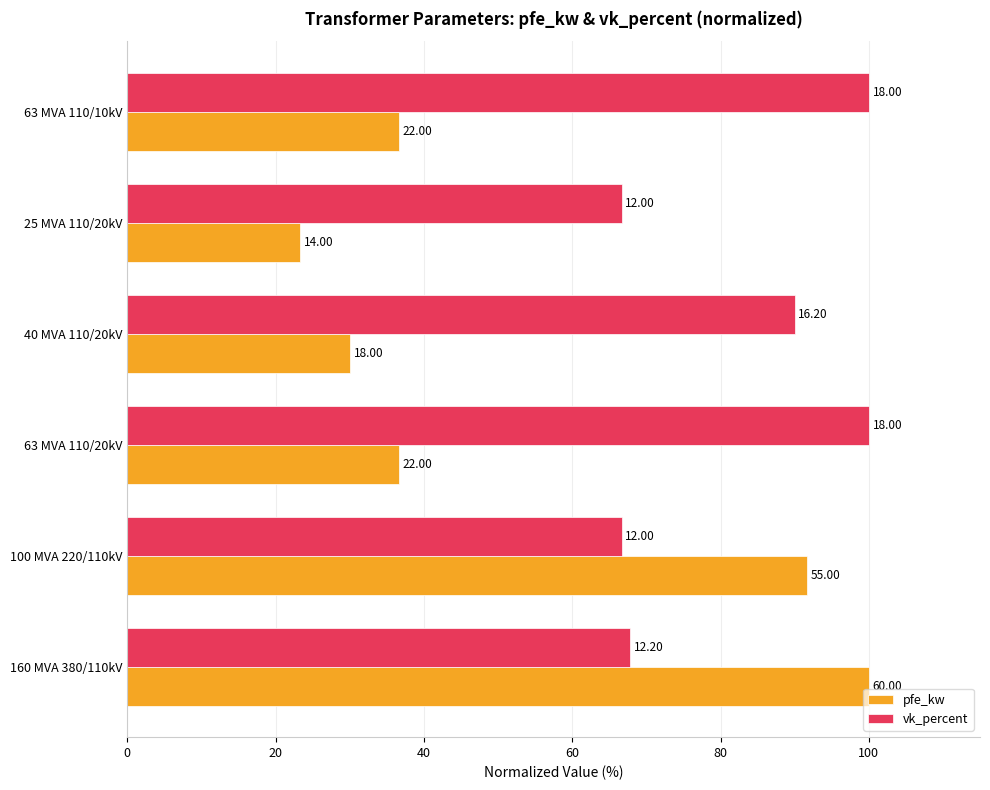

What are all the series names shown in the legend?

pfe_kw, vk_percent